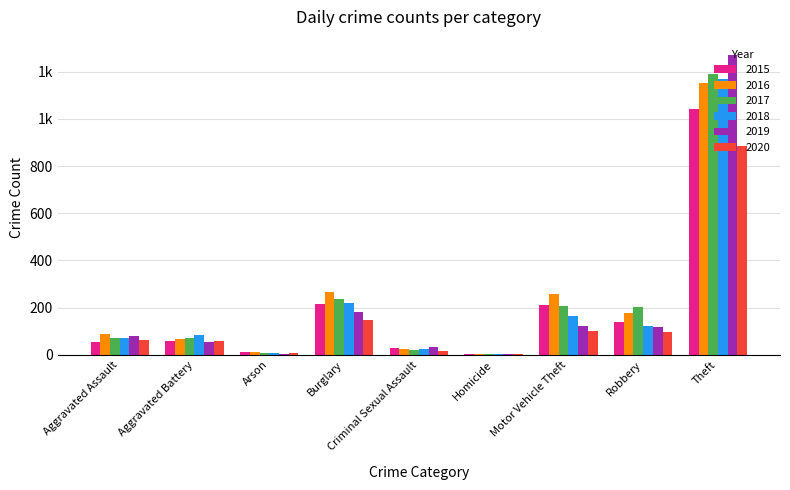

Between Burglary and Theft, which series saw the biggest shift?

2019